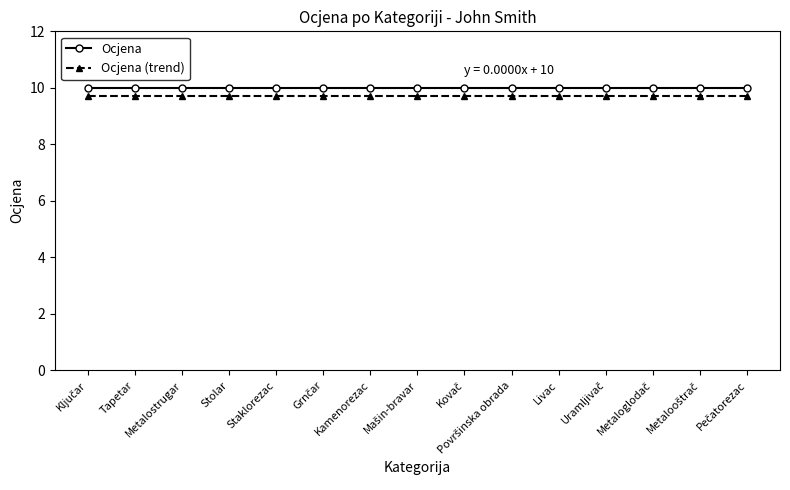

What is the difference between the highest and lowest values at Stolar?

0.3